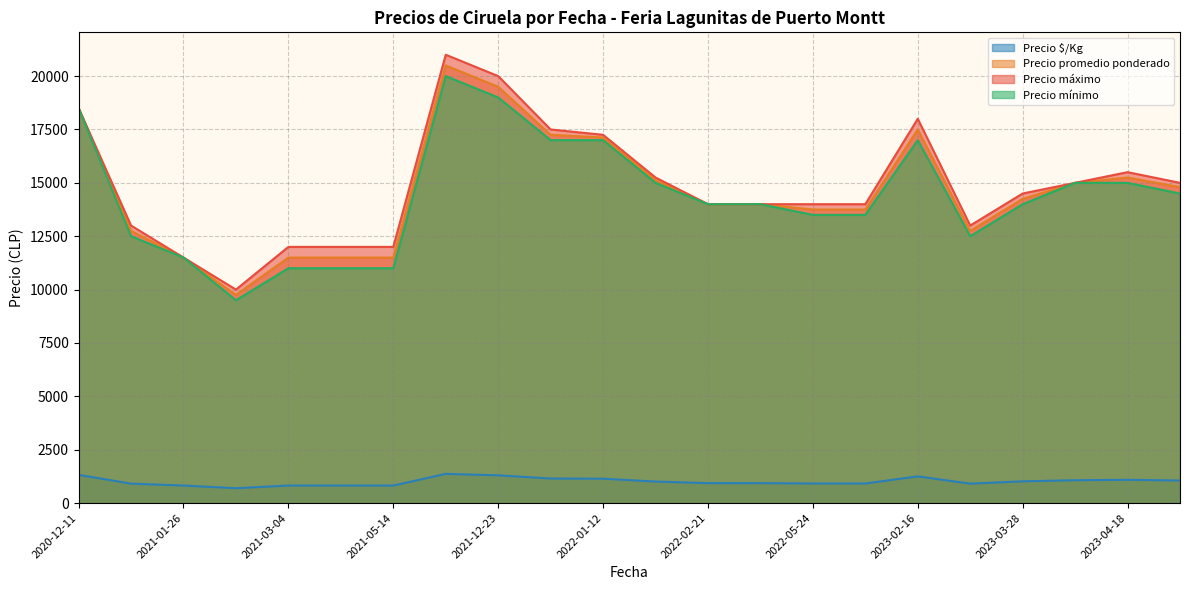

What is the spread (max minus min) of values at 2021-01-26?

10678.5